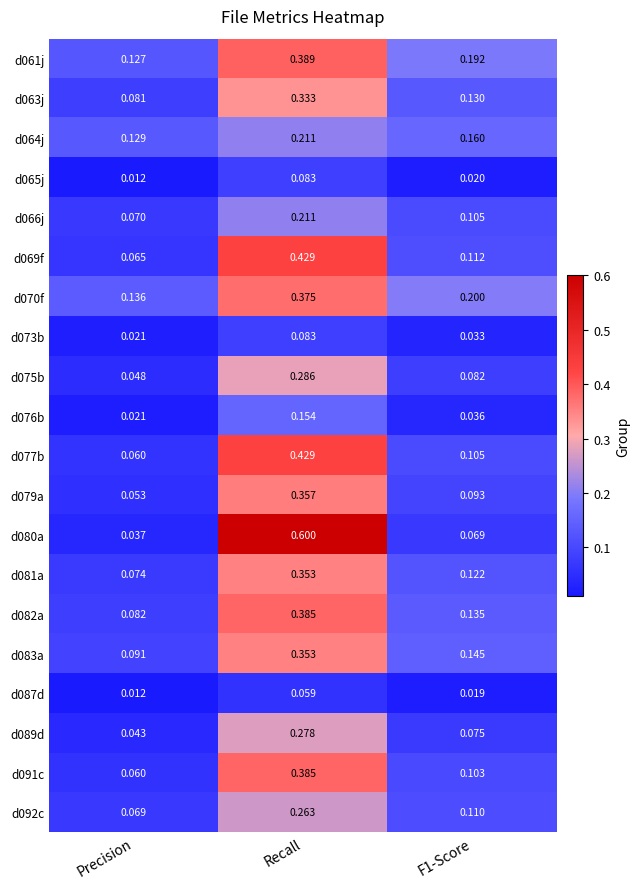

At how many categories does at least one series exceed 0?

3